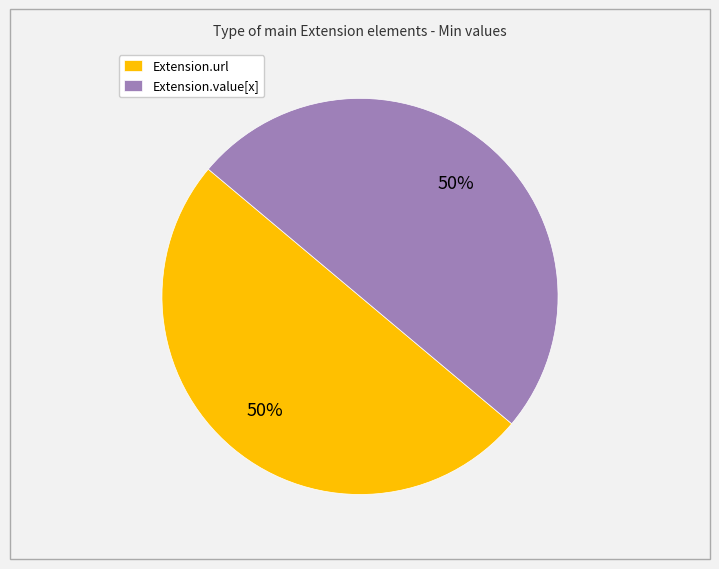

To the nearest percent, what is the combined percentage of Extension.value[x] and Extension.url?

100%